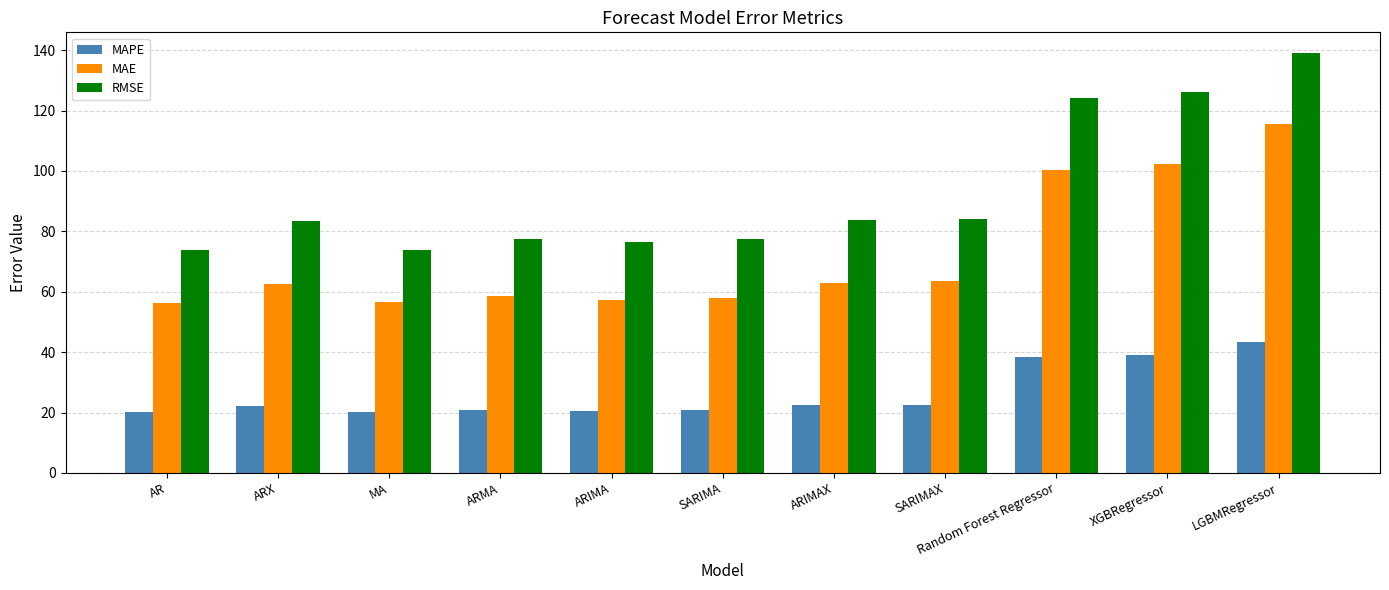

Which series has the largest total across all categories?

RMSE